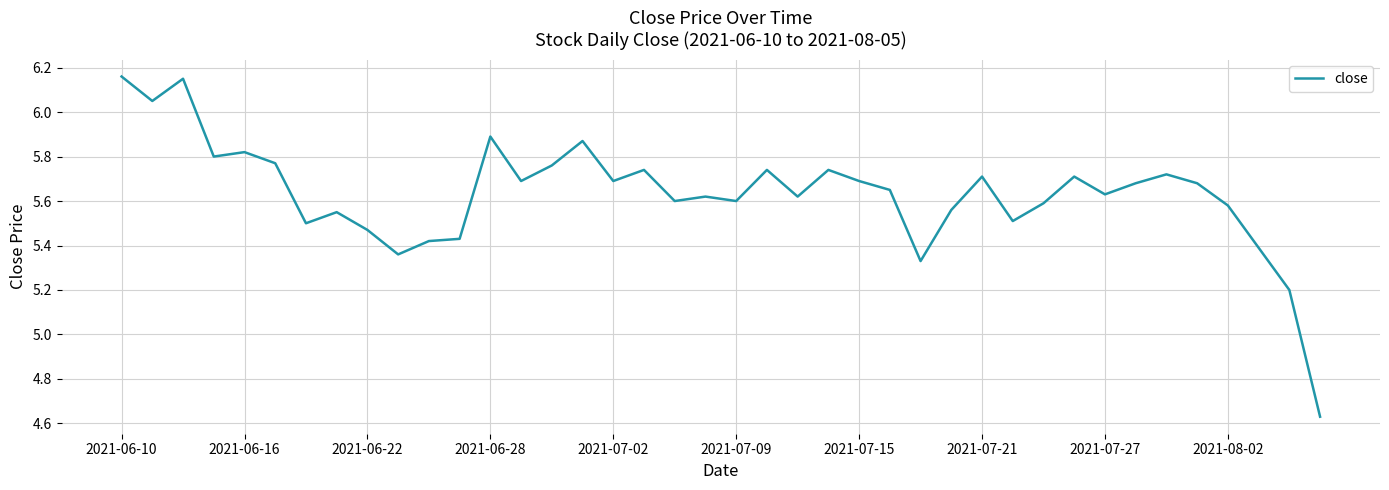

At which label does the data first exceed 5?

2021-06-10